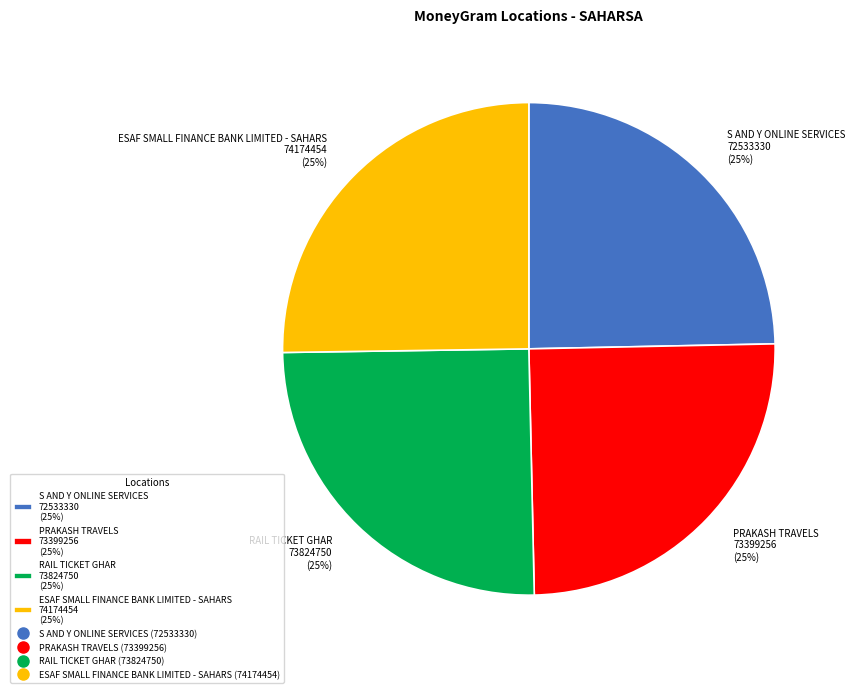

To the nearest percent, what is the combined percentage of ESAF SMALL FINANCE BANK LIMITED - SAHARS and PRAKASH TRAVELS?

50%